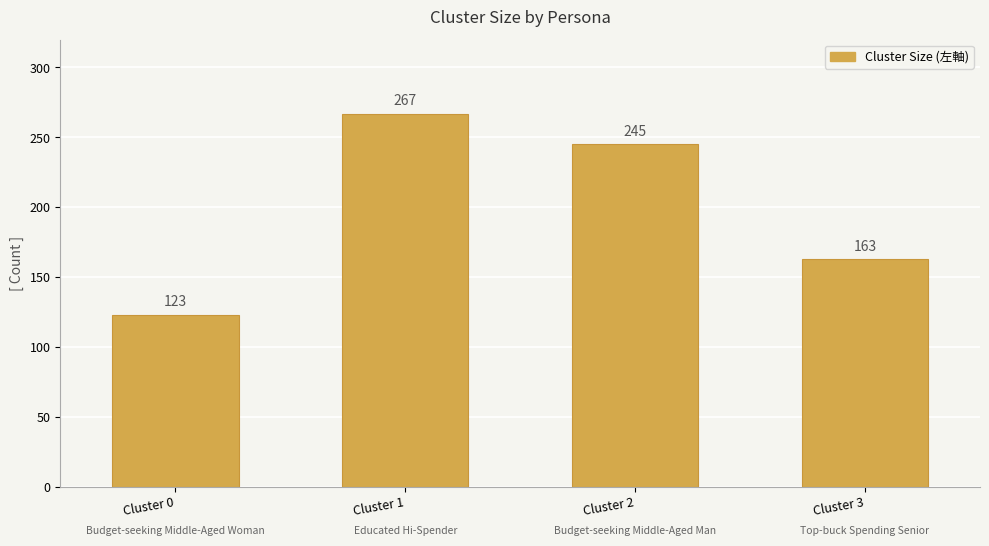

Reading right to left, extract all data points from this chart.

163	245	267	123